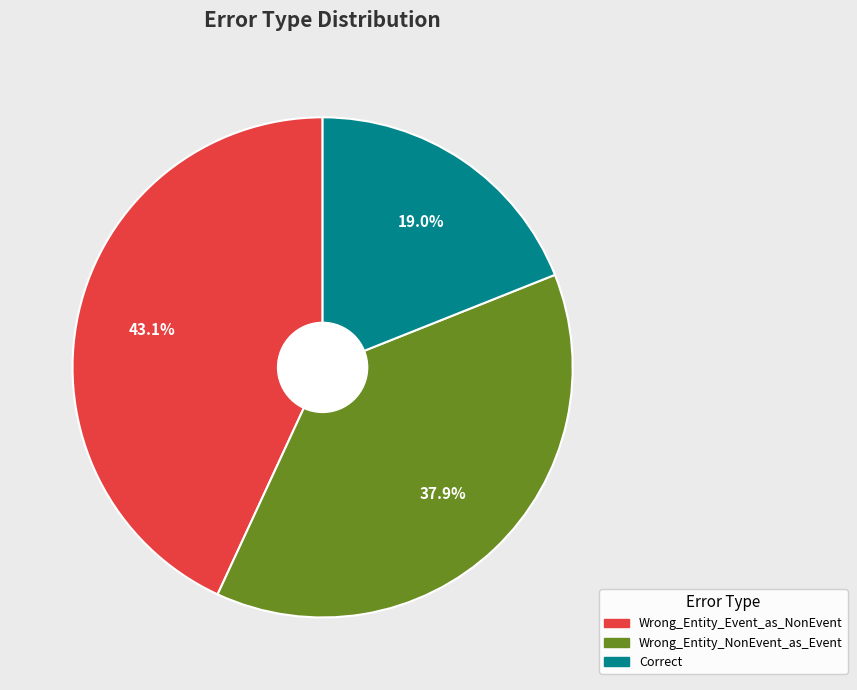

Does any single category account for the majority?

No